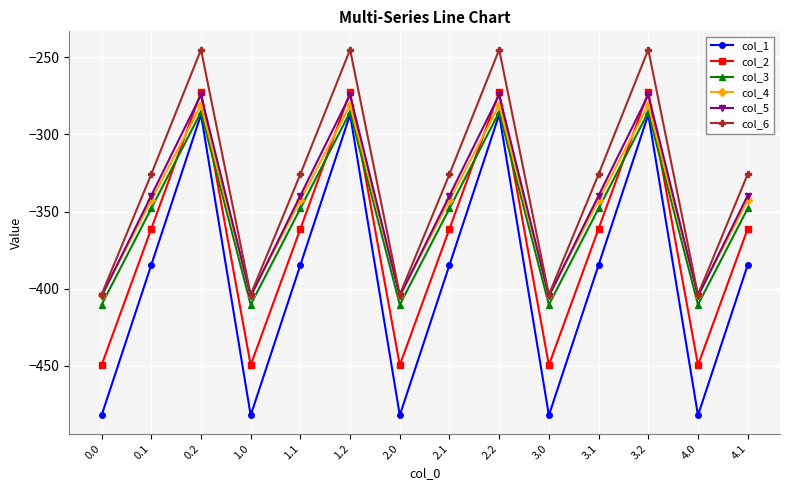

The value of col_6 at 1.1 is -195.0. True or false?

False